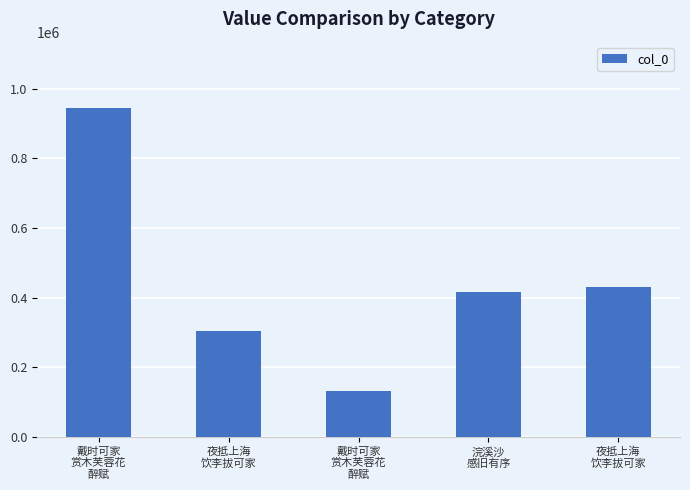

Count the number of categories in the chart.

5